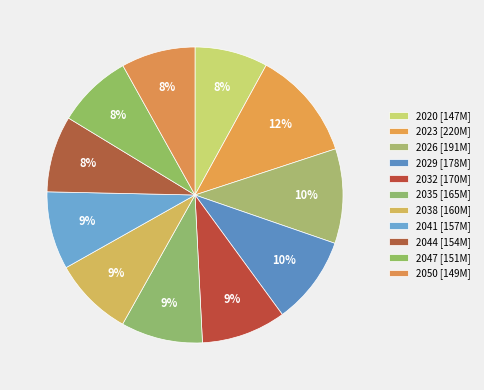

Is the sum of 2038 and 2023 greater than half?

No